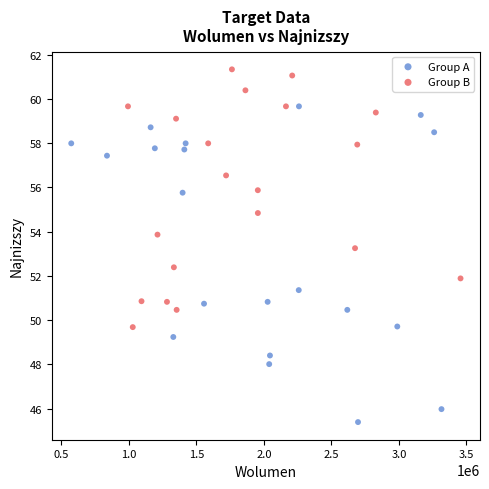

Which series reaches the maximum Y coordinate?

Group B